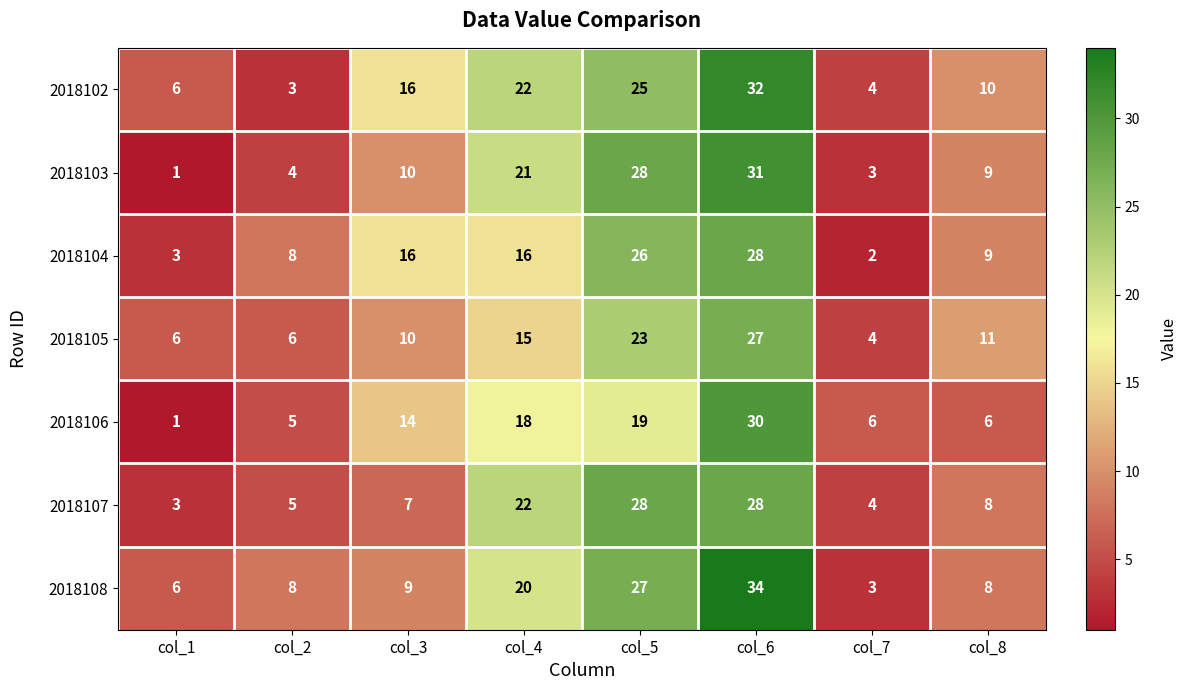

Which series has the largest total across all categories?

2018102